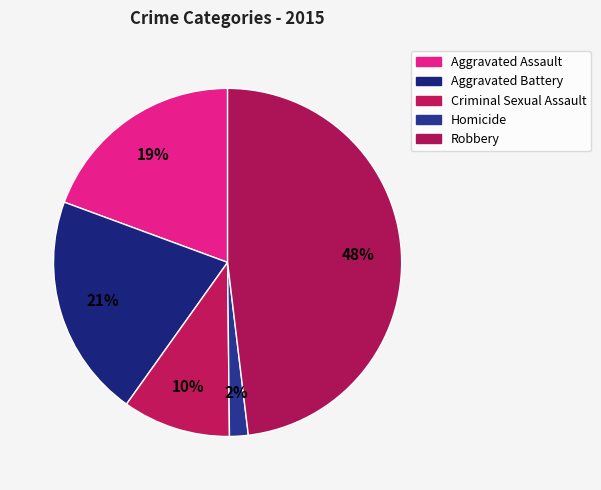

How many segments does this pie chart have?

5